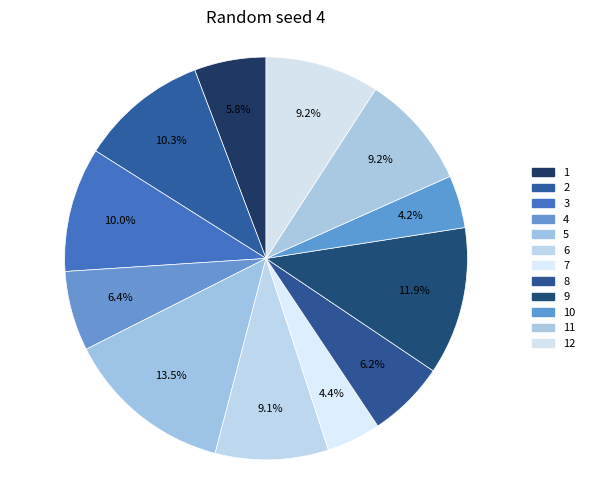

What is the total percentage of 3 and 11?

19.2%